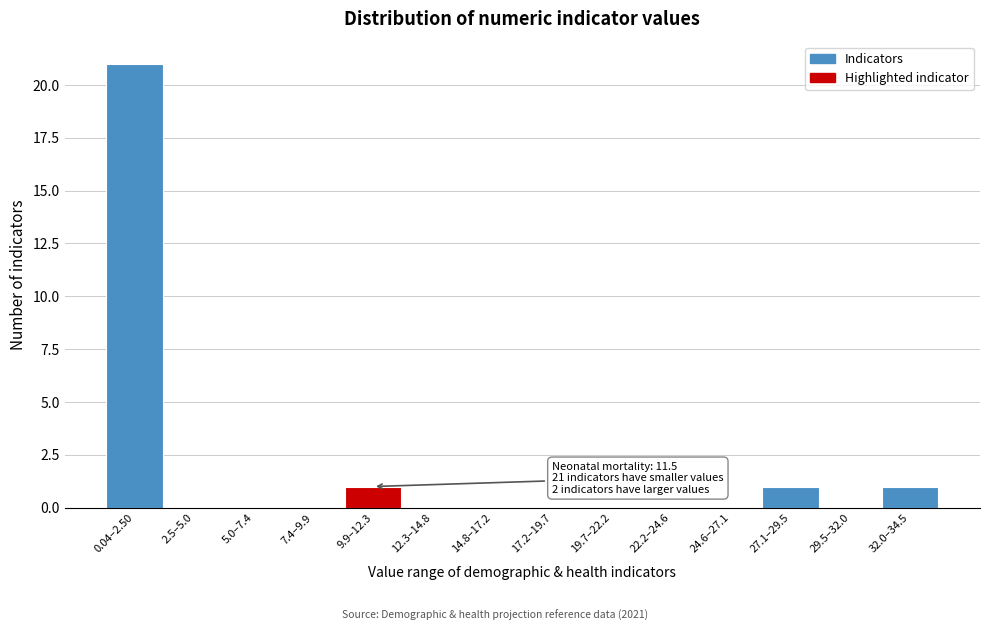

Reading left to right, transcribe all the data shown in this chart.

0.04–2.50=21	2.5–5.0=0	5.0–7.4=0	7.4–9.9=0	9.9–12.3=1	12.3–14.8=0	14.8–17.2=0	17.2–19.7=0	19.7–22.2=0	22.2–24.6=0	24.6–27.1=0	27.1–29.5=1	29.5–32.0=0	32.0–34.5=1